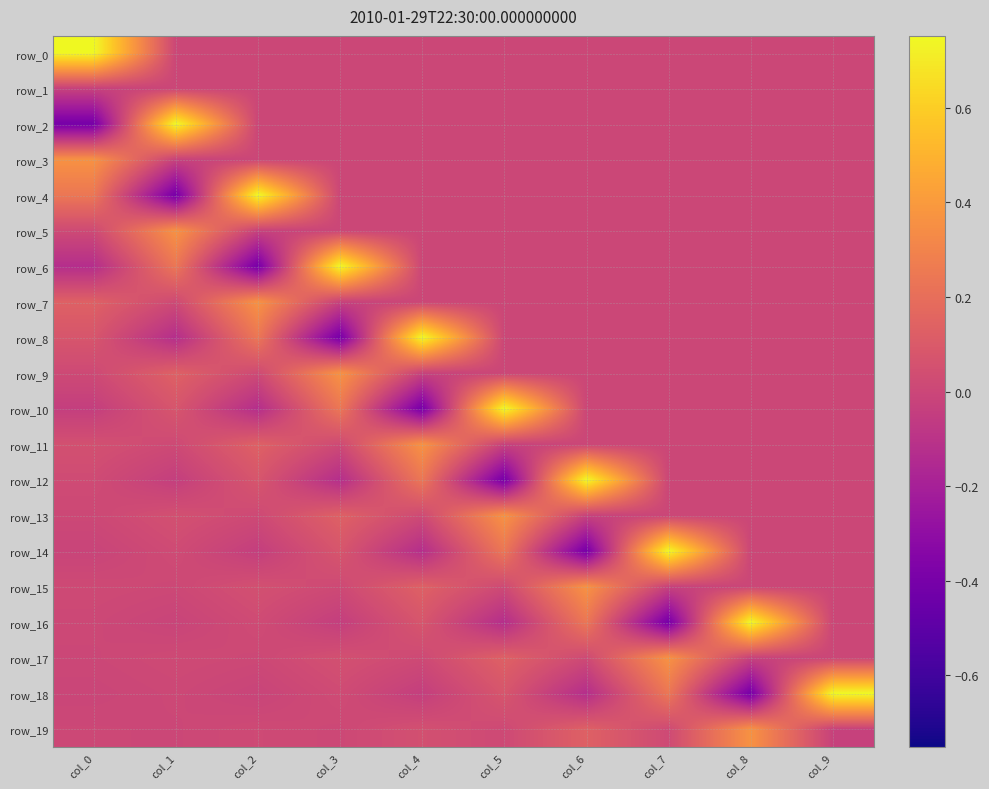

At how many categories does at least one series exceed 0?

10